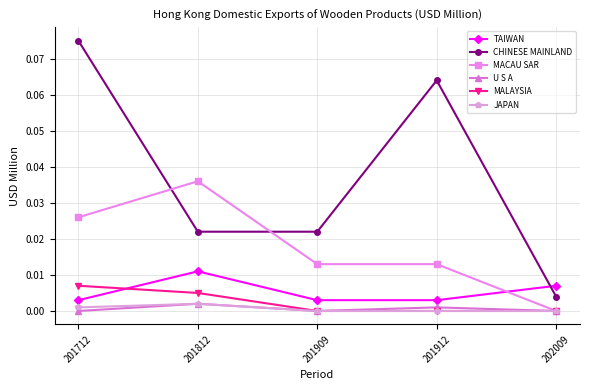

The value of TAIWAN at 201712 is 0.0. True or false?

True